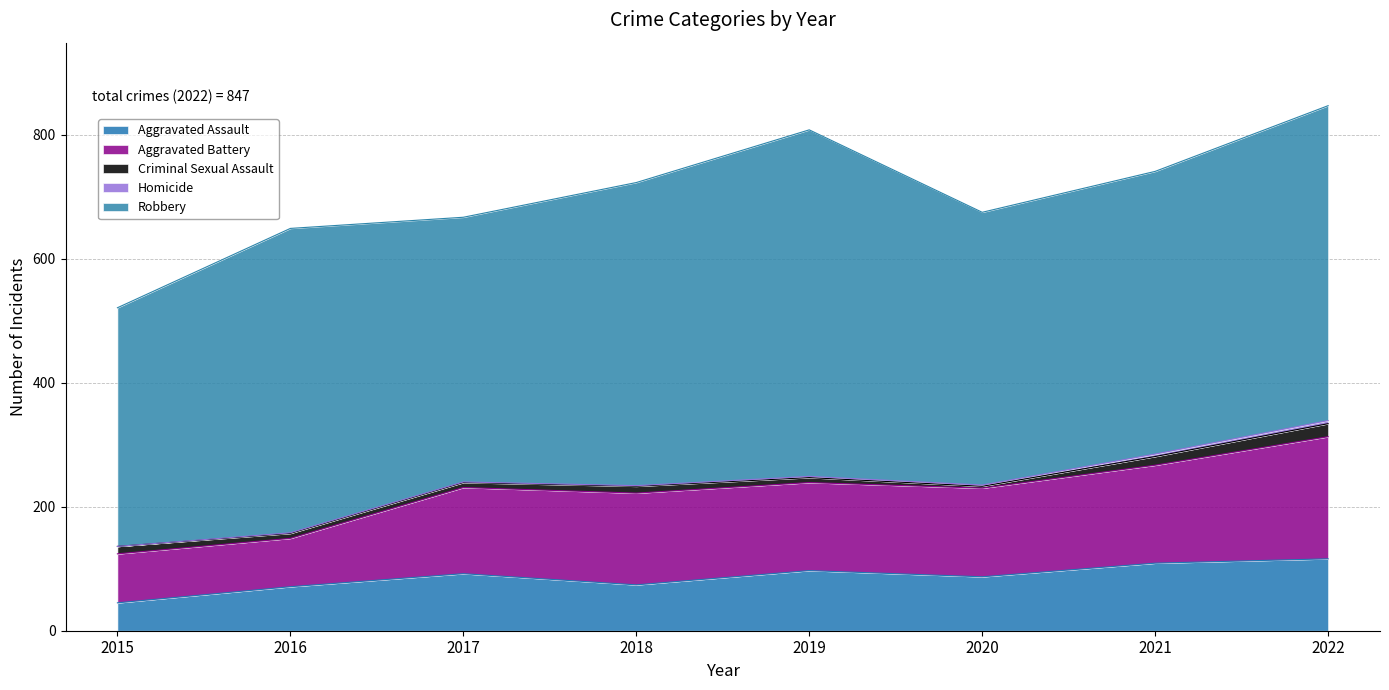

Which series has the largest total across all categories?

Robbery